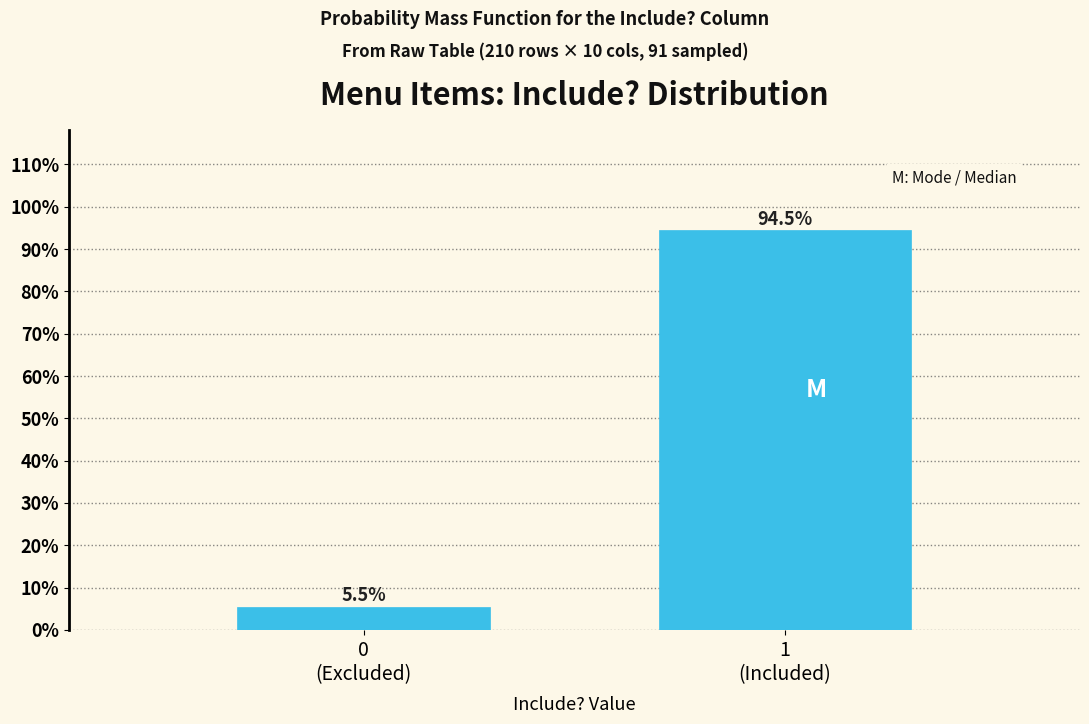

Reading right to left, list all the values displayed in this chart.

94.5	5.5